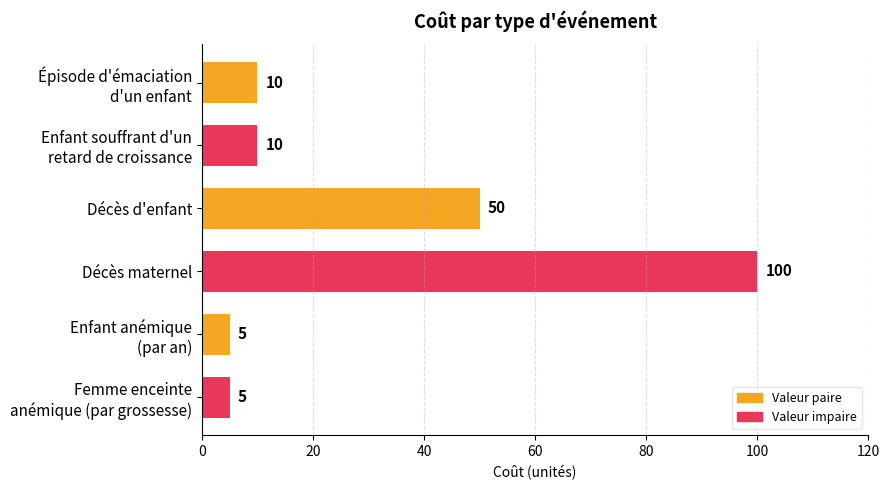

Are the bars grouped side by side (vs. stacked)?

No